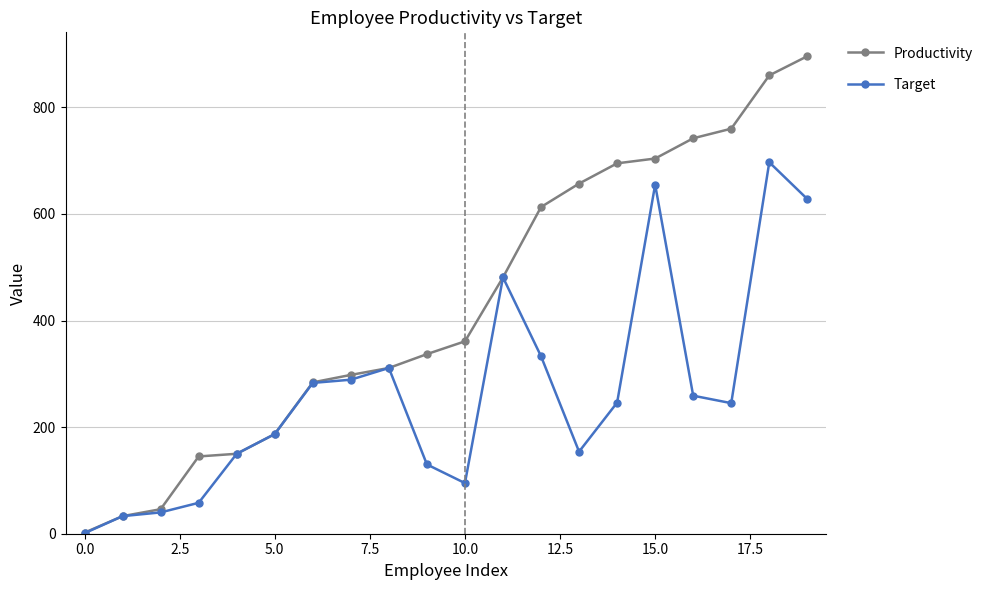

How many series are shown in this chart?

2